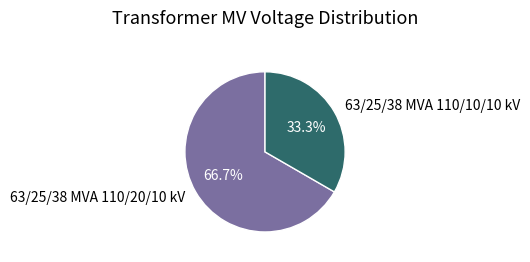

Approximately how many times larger is the value at 63/25/38 MVA 110/20/10 kV compared to 63/25/38 MVA 110/10/10 kV?

2.0